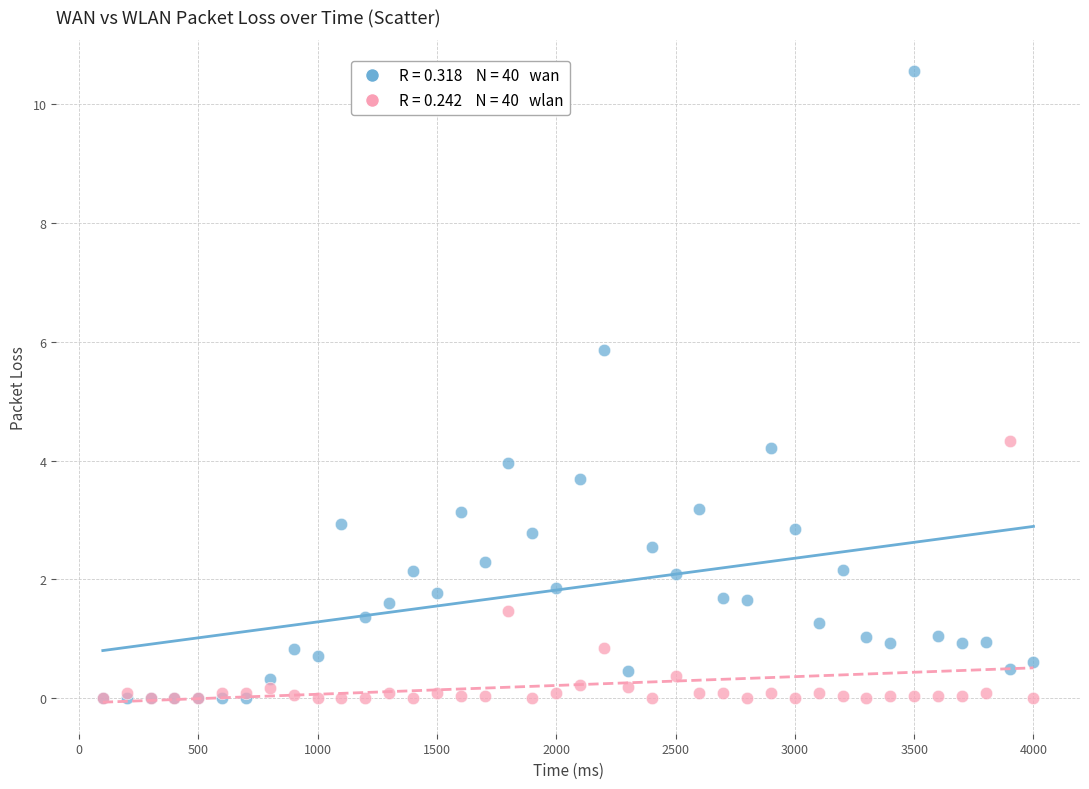

Across all series, what Y value is closest to 5?

4.3